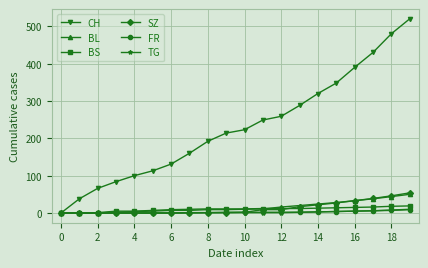

Which series has the largest total across all categories?

CH